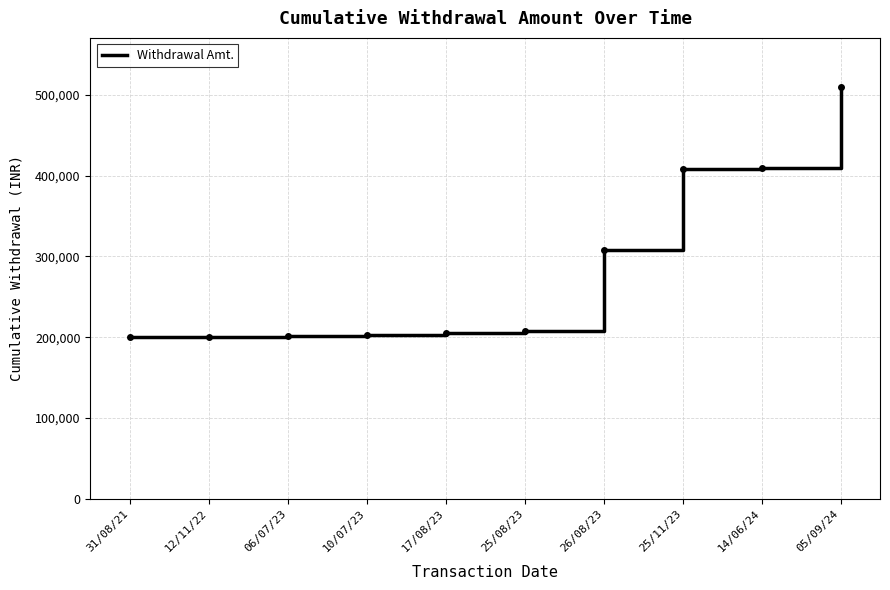

What is the ratio of the value at 05/09/24 to the value at 26/08/23?

1.7